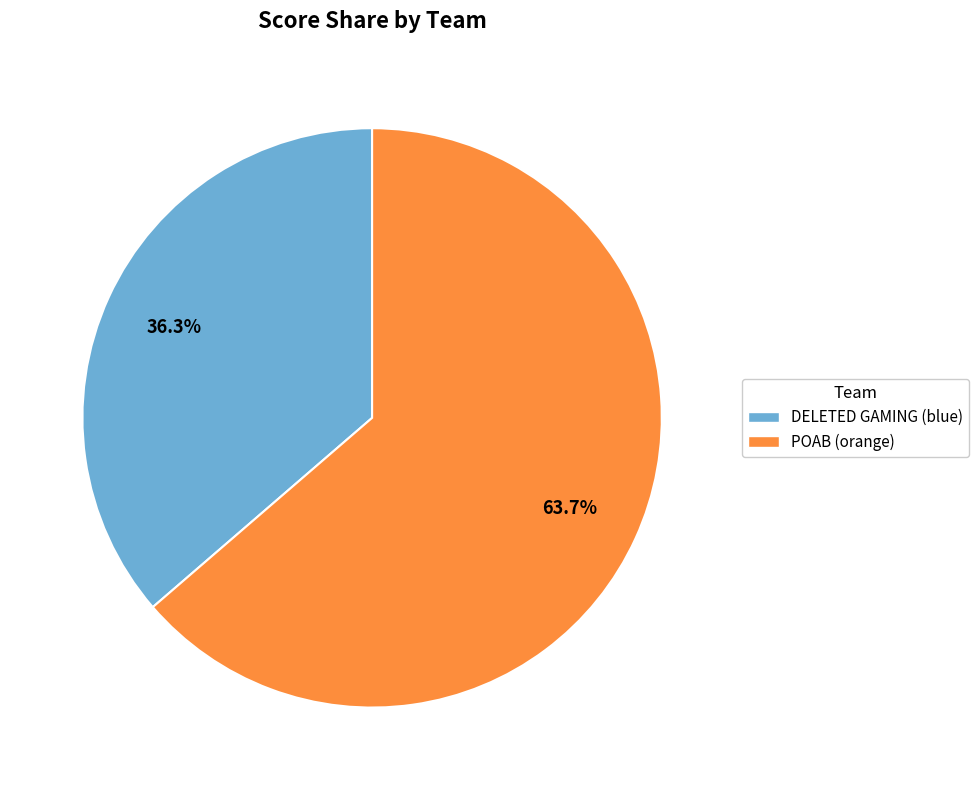

Is it true that POAB (orange) is 64% of the pie?

True